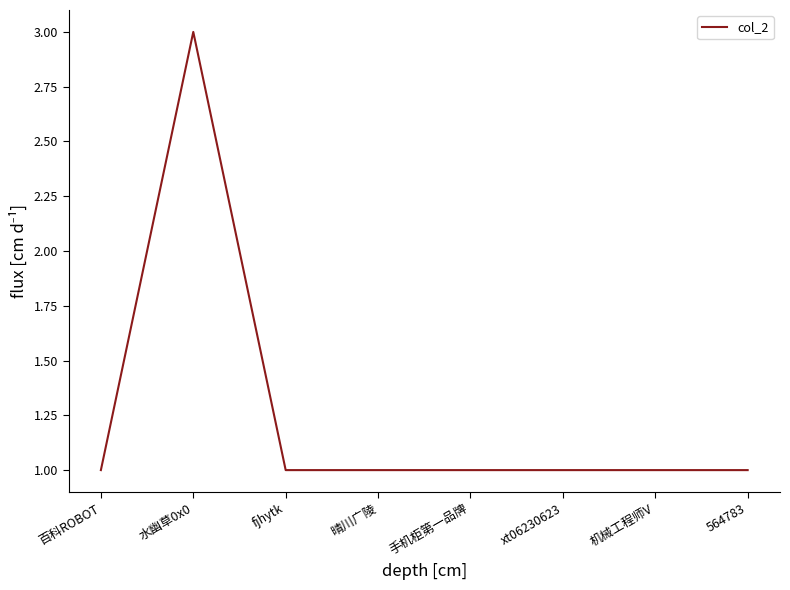

What position from the right is 晴川广陵?

5